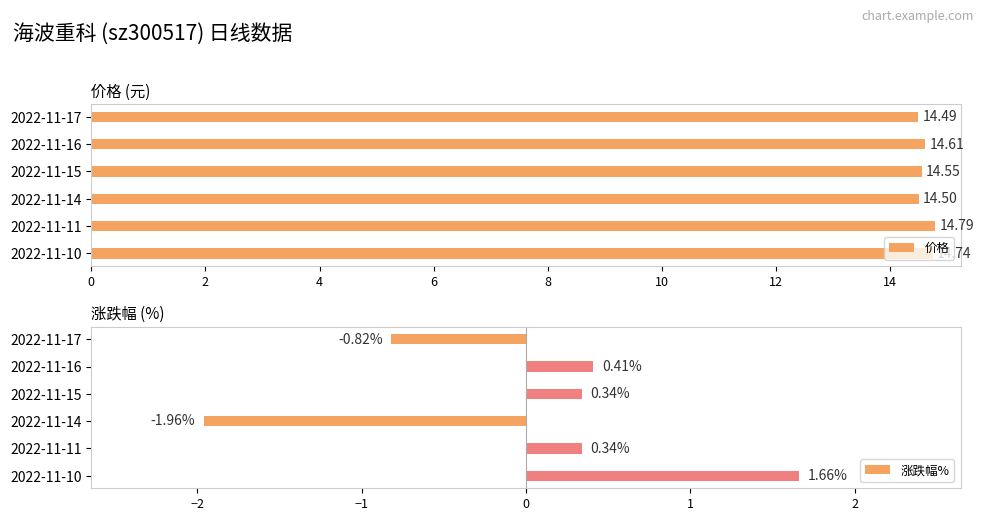

What is the sum of the 涨跌幅% values at 2022-11-10 and 2022-11-14?

-0.3